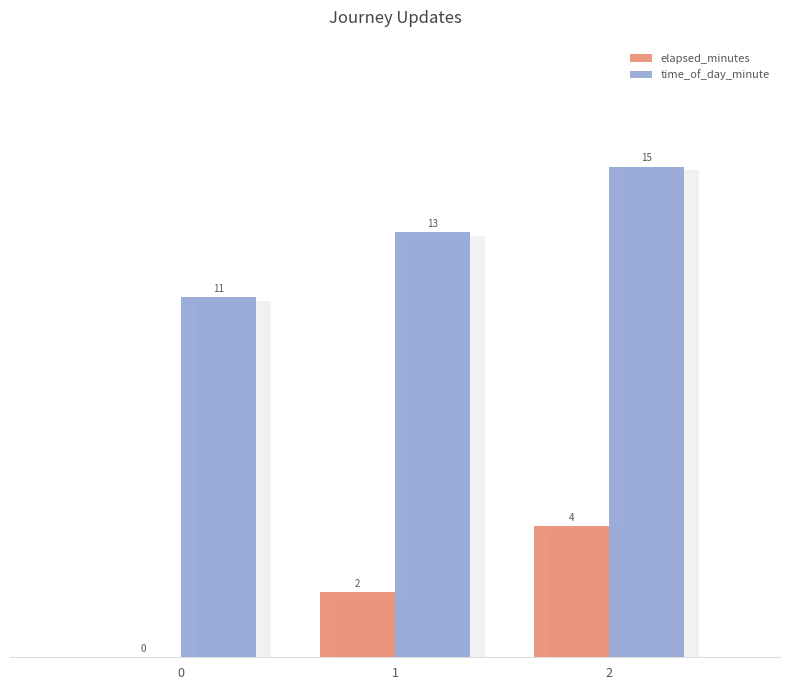

What is the sum of the time_of_day_minute values at 1 and 2?

28